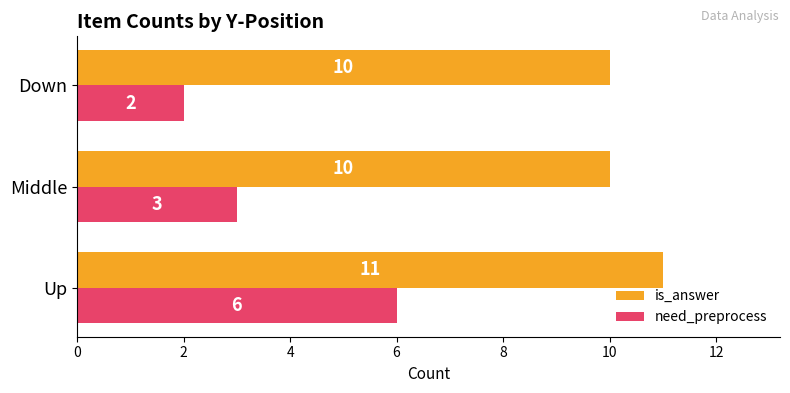

What is the sum of all is_answer values?

31